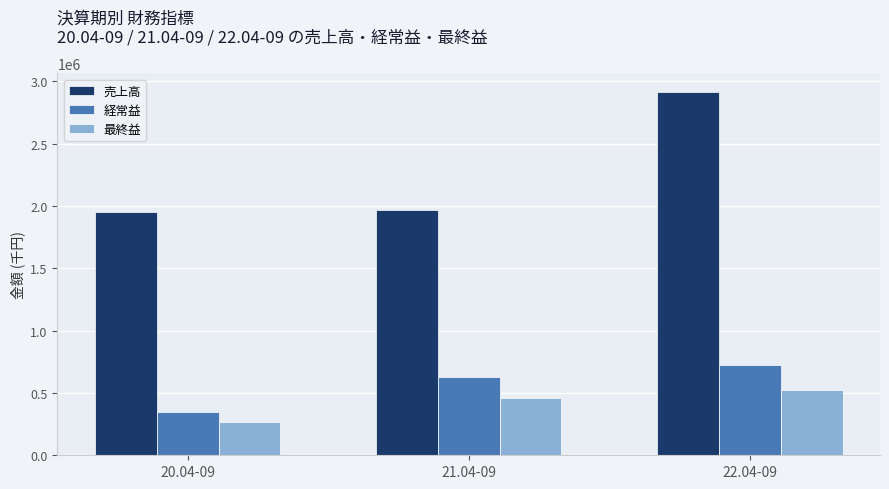

How many 最終益 values are between 270130 and 525427?

3